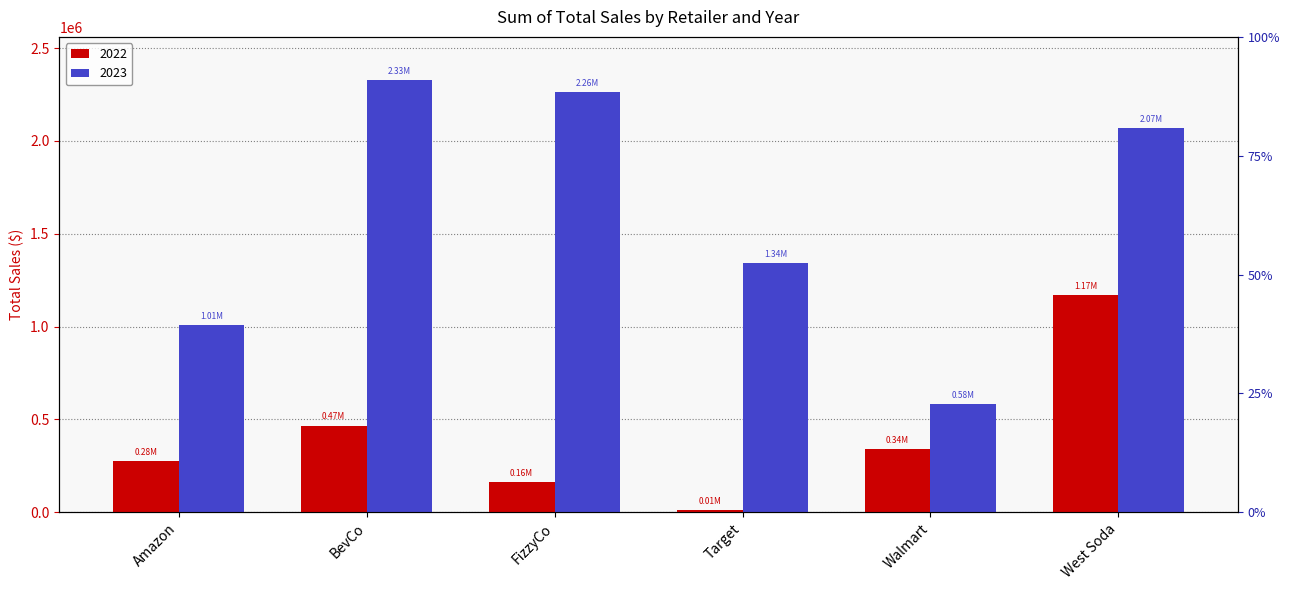

Which label corresponds to the largest value in the chart?

BevCo